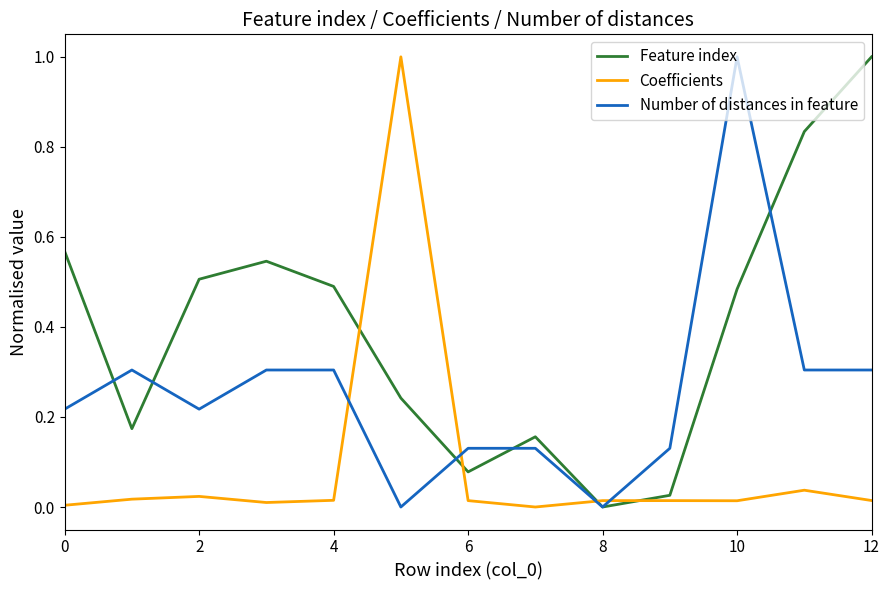

What is the average value of the Feature index series?

0.4